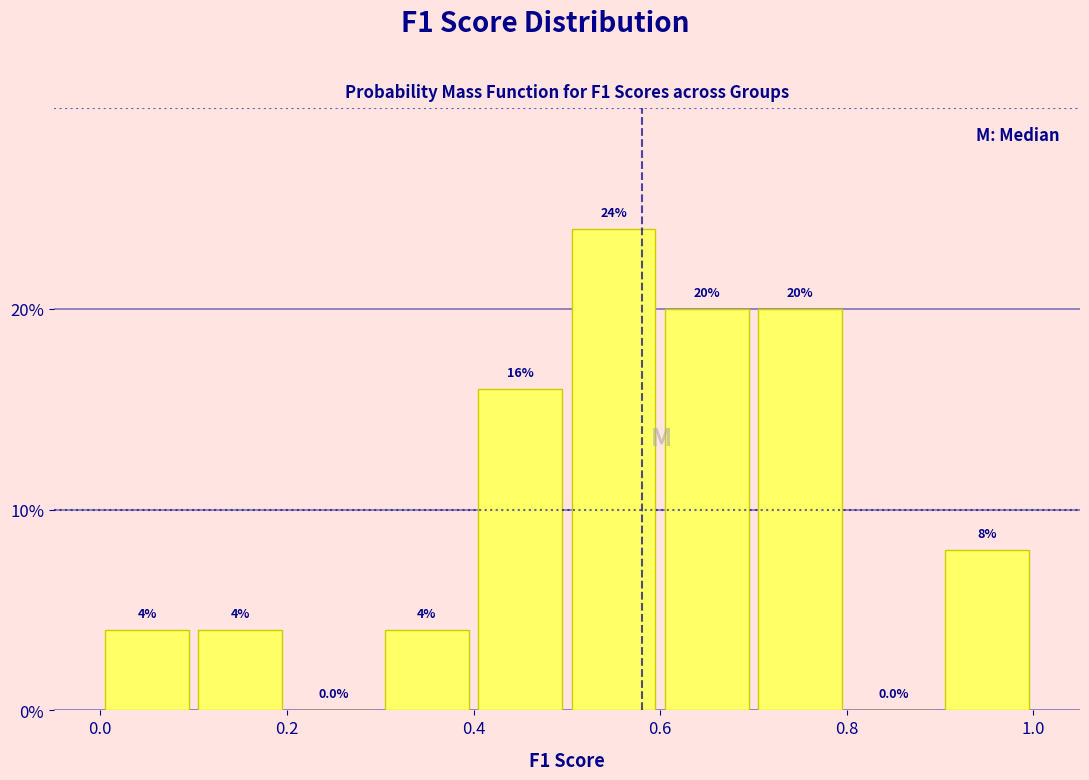

Over which range of the x-axis is the bar tallest?

0.5 to 0.6